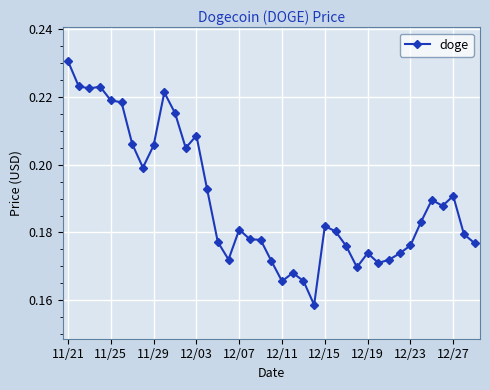

What is the sum of all values?

7.4